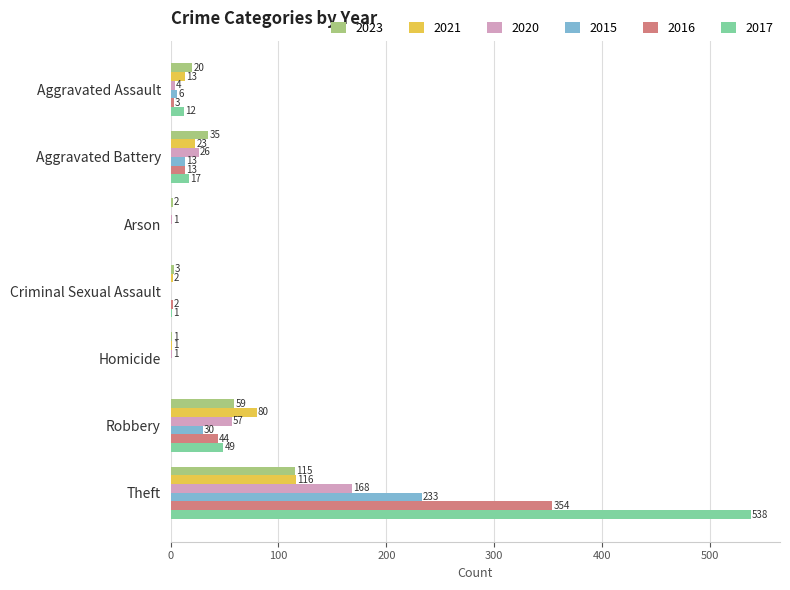

Which series has the largest total across all categories?

2017